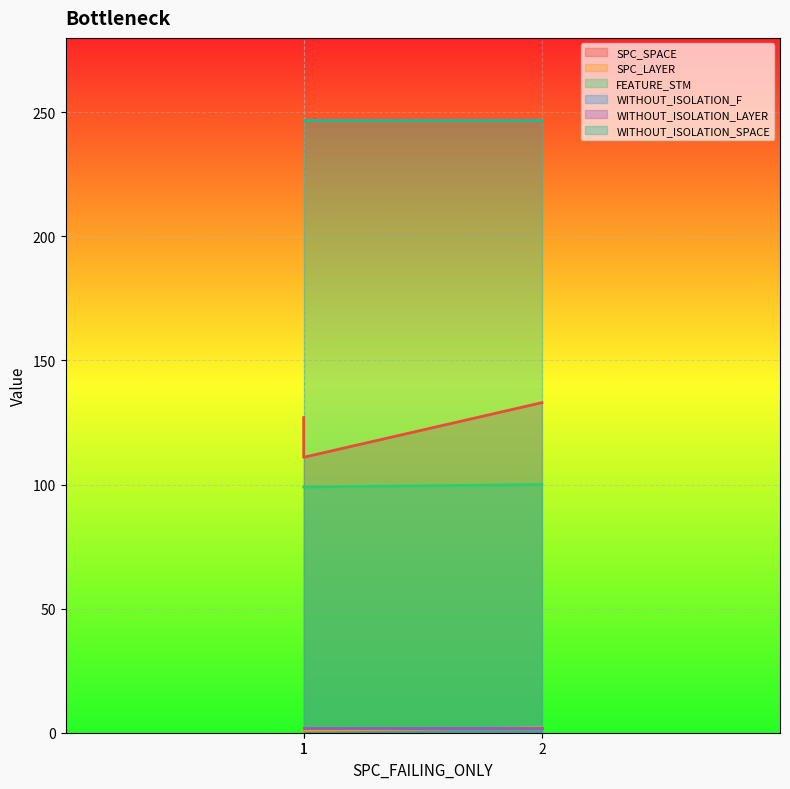

Is the value of FEATURE_STM at 1 greater than the value of SPC_LAYER at 1?

Yes